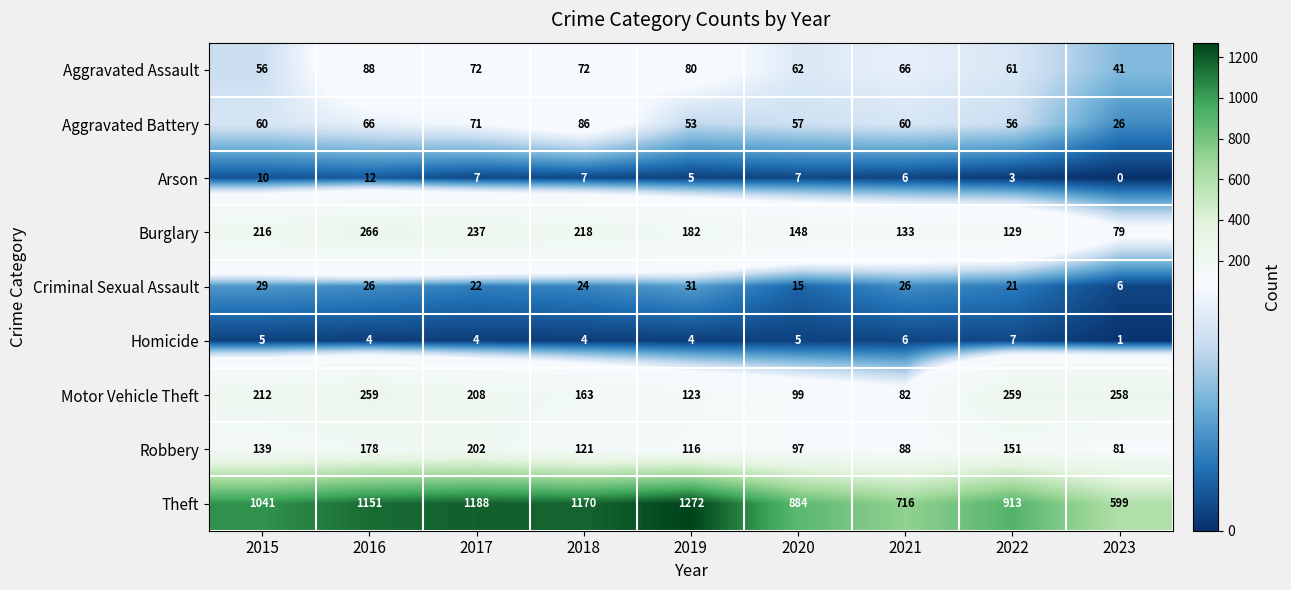

True or false: Robbery has a value of 258 at 2016.

False